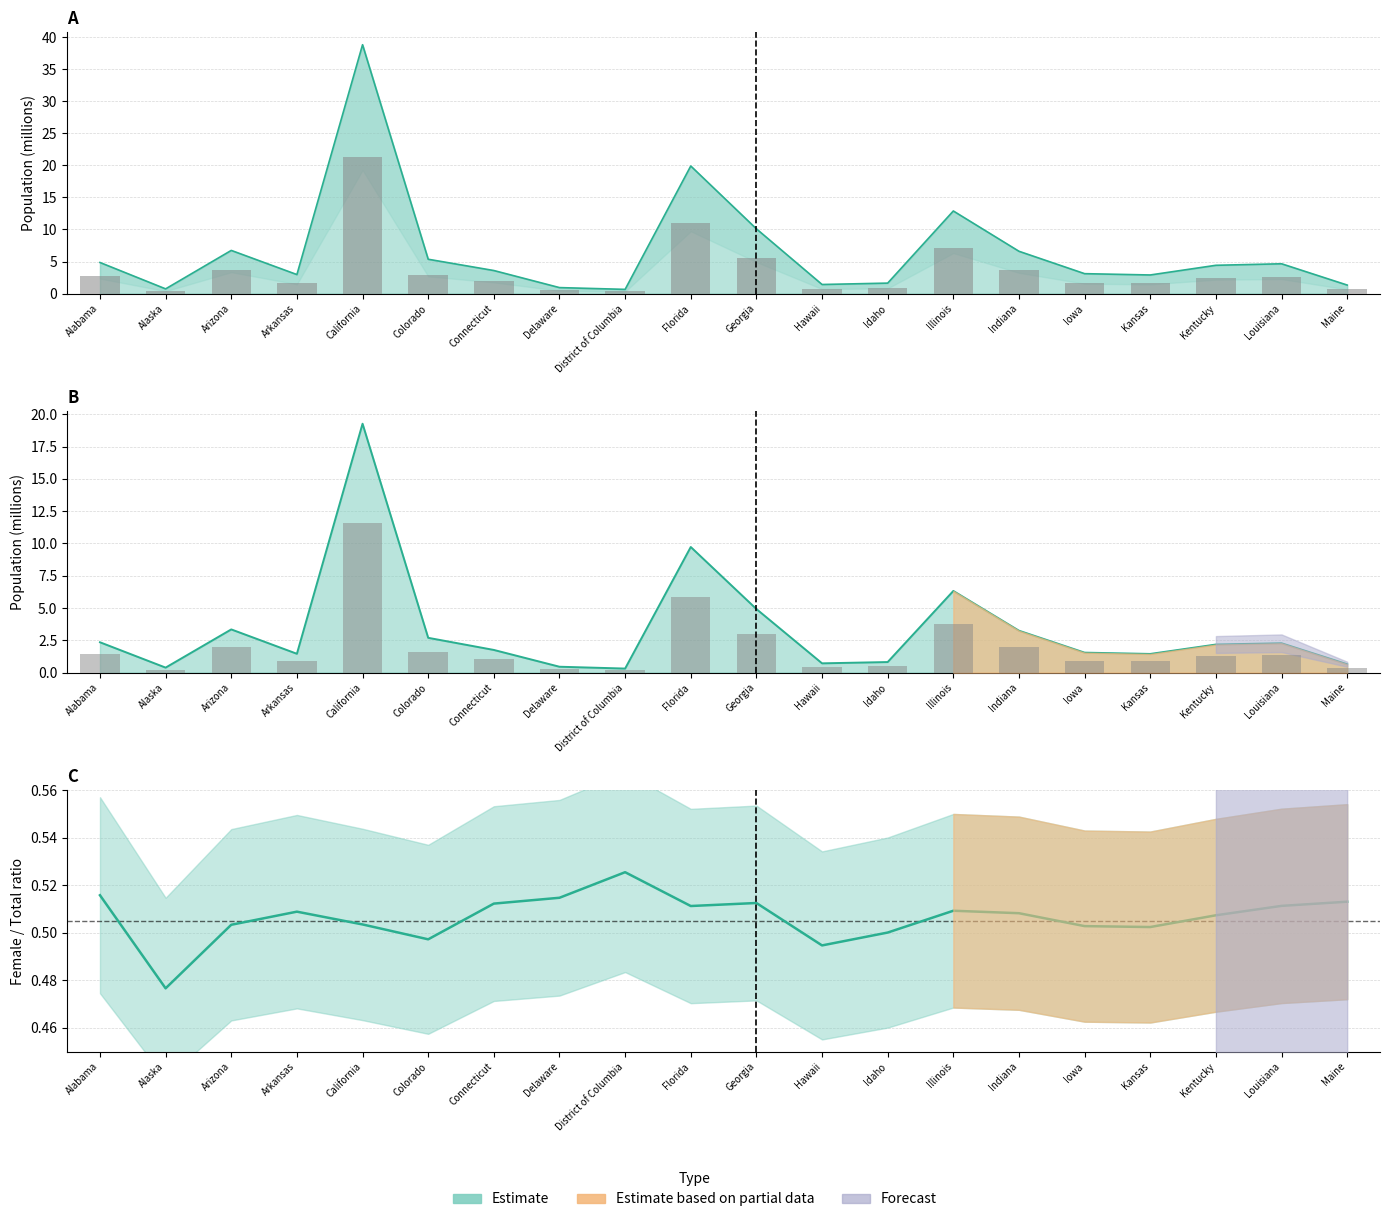

The Total Population series shows 2.4 at Kentucky. True or false?

True